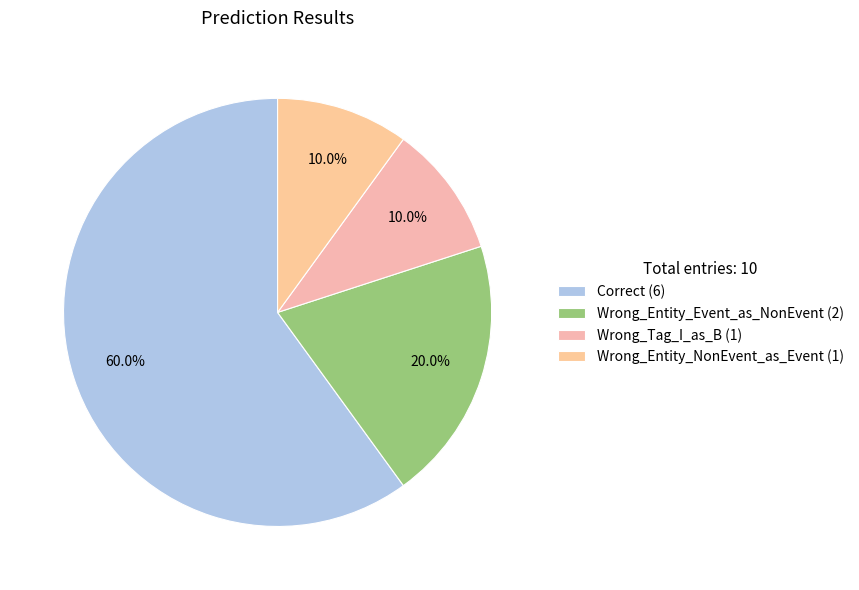

Which category has the smallest portion of the pie?

Wrong_Tag_I_as_B